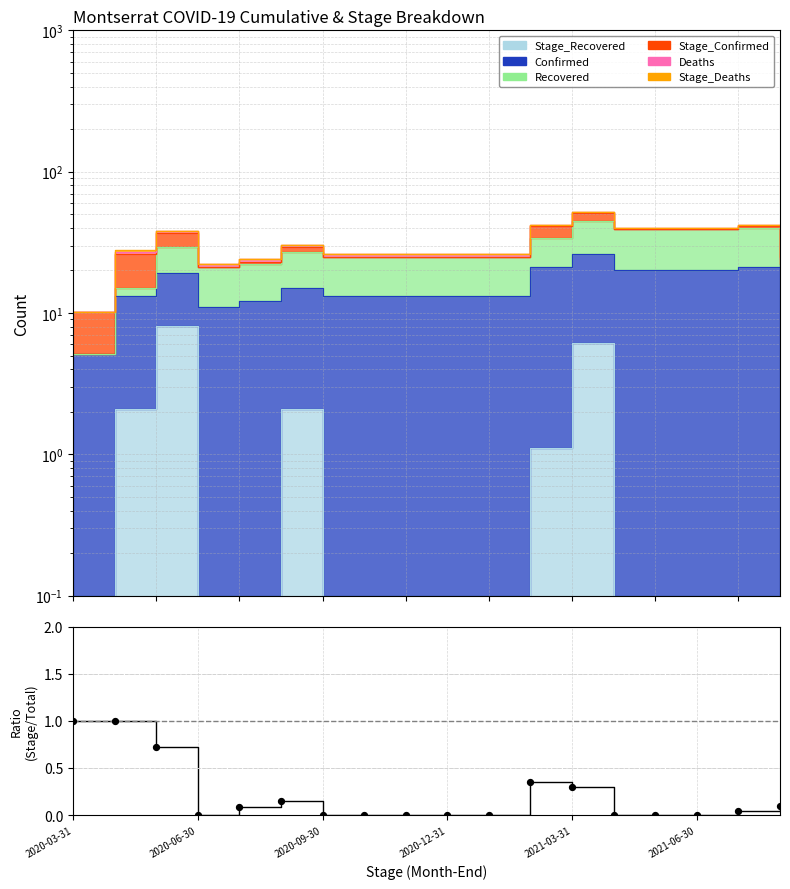

Which has a higher value, 10 or 9?

10